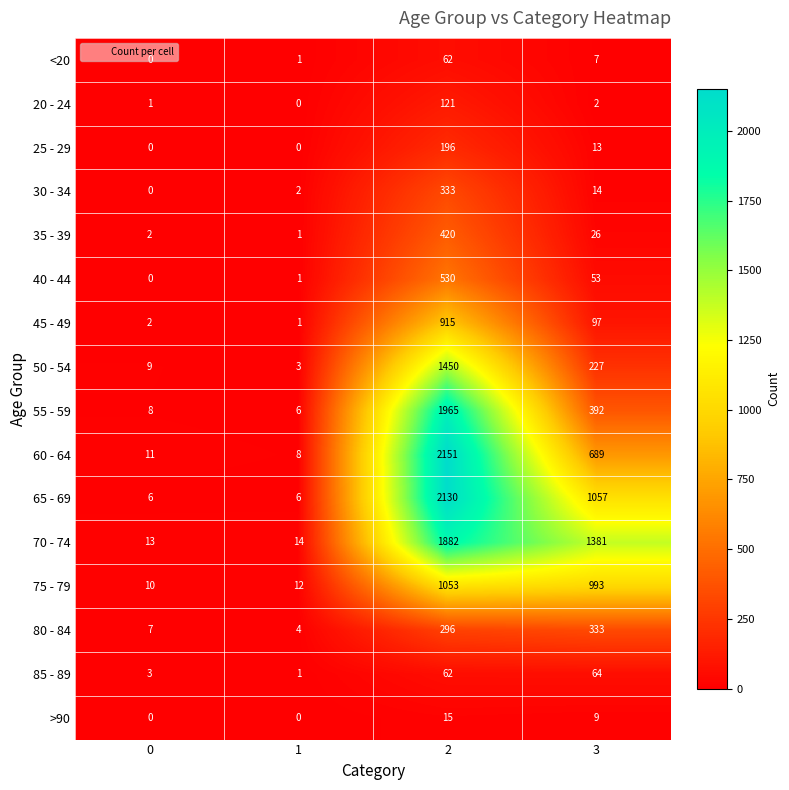

What is the greatest value displayed?

2151